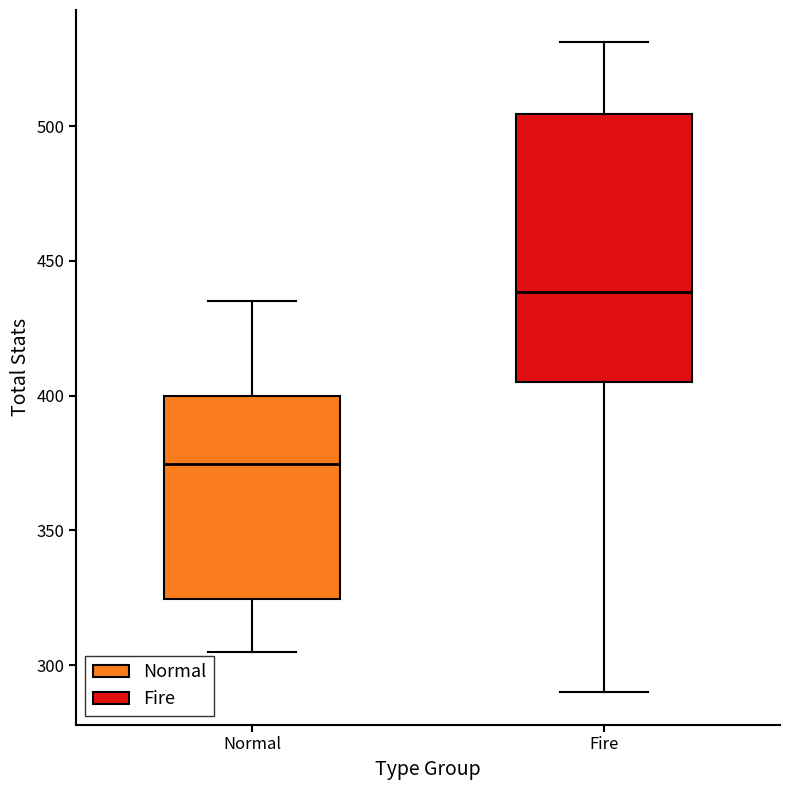

Where is the upper edge of the box for Normal on the y-axis? The values are not printed on the chart, so give them approximately, as read against the axis.

400